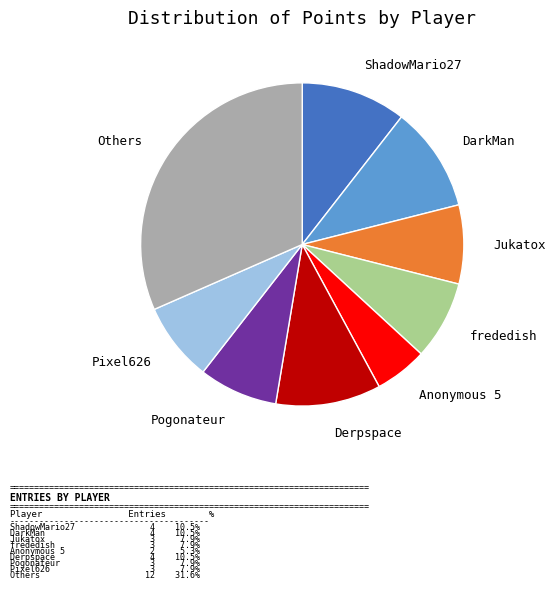

Which slice is the smallest?

Anonymous 5